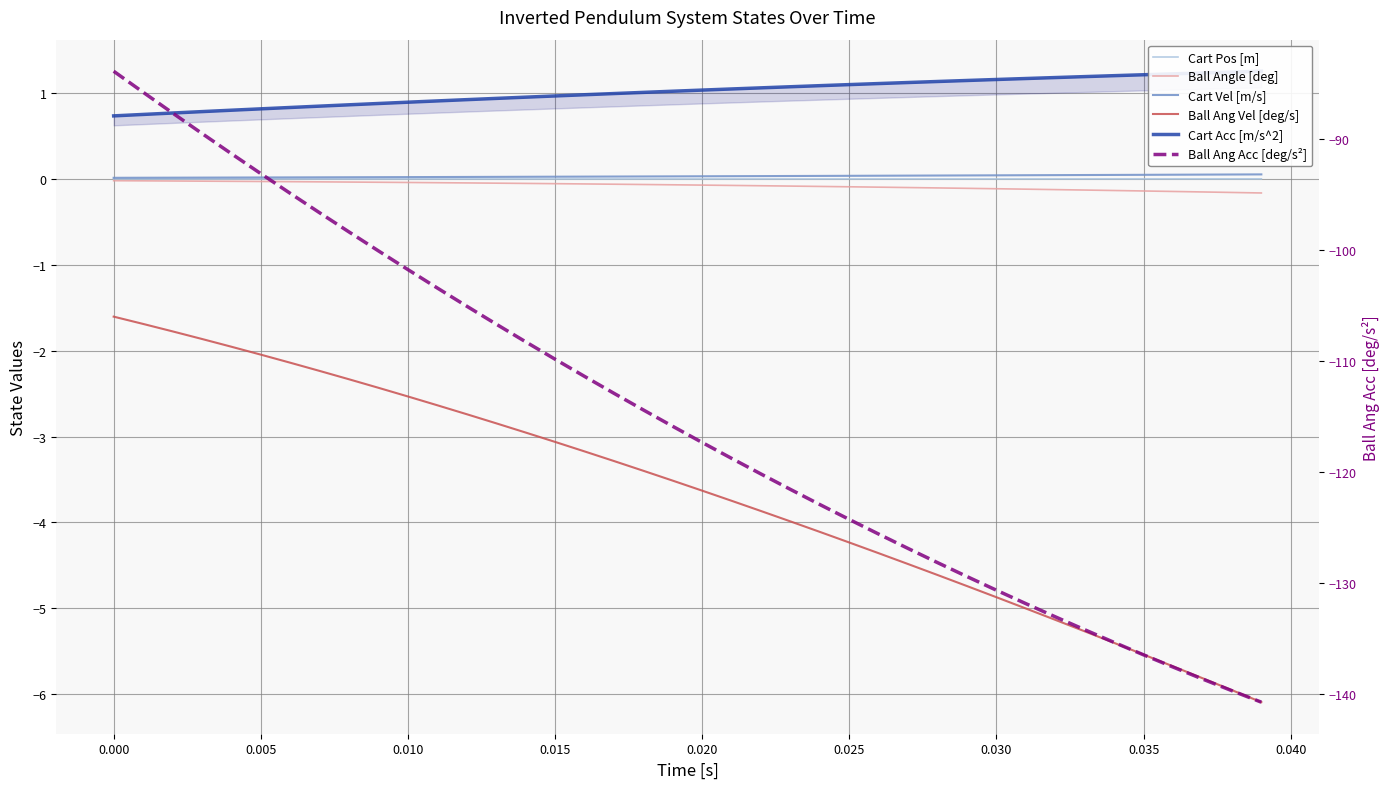

True or false: Cart Vel [m/s] has a value of 0.1 at 38.

False